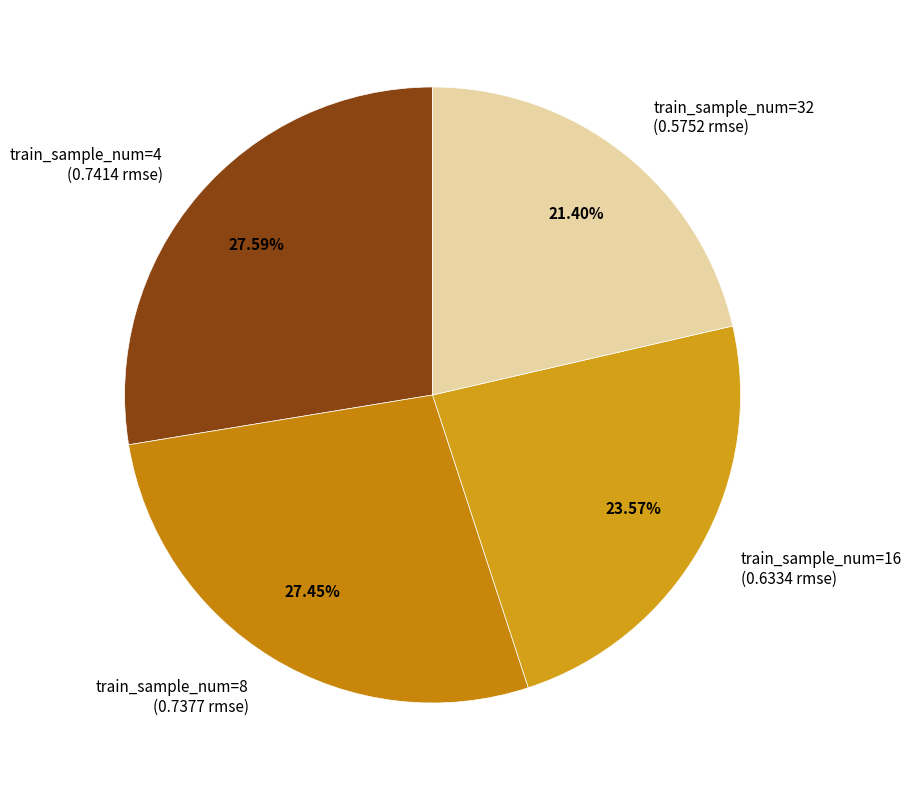

Between train_sample_num=16 (0.6334 rmse) and train_sample_num=4 (0.7414 rmse), which is larger?

train_sample_num=4 (0.7414 rmse)